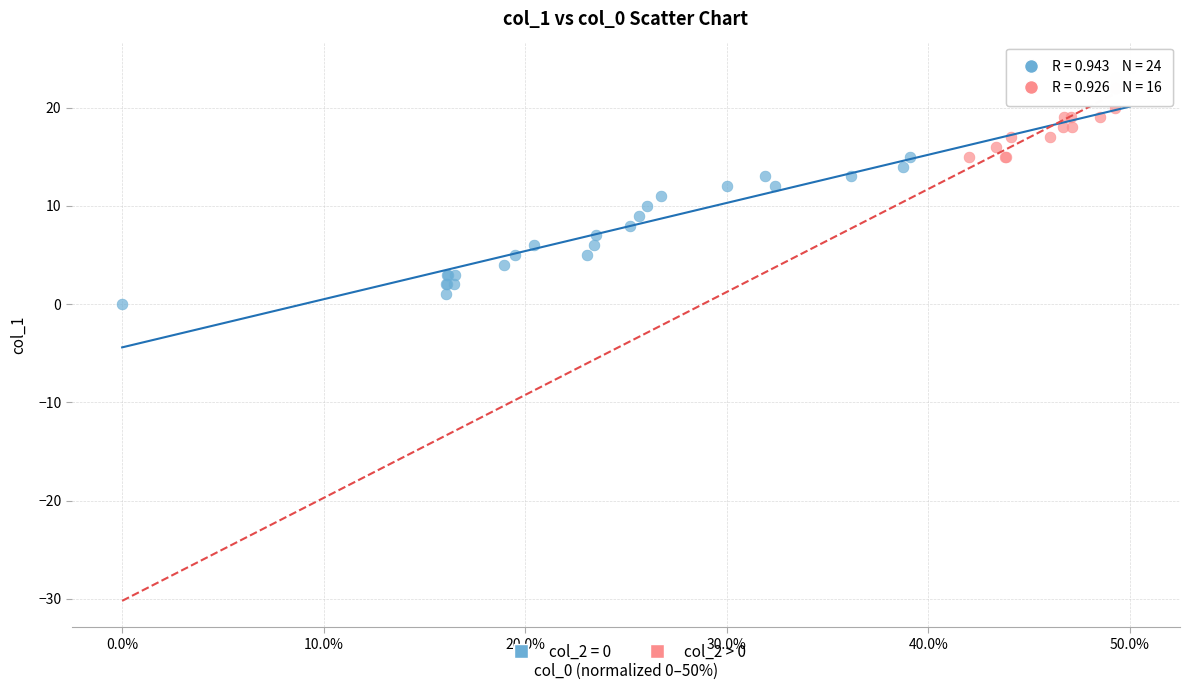

Which series has the largest Y range (max minus min)?

col_2 = 0